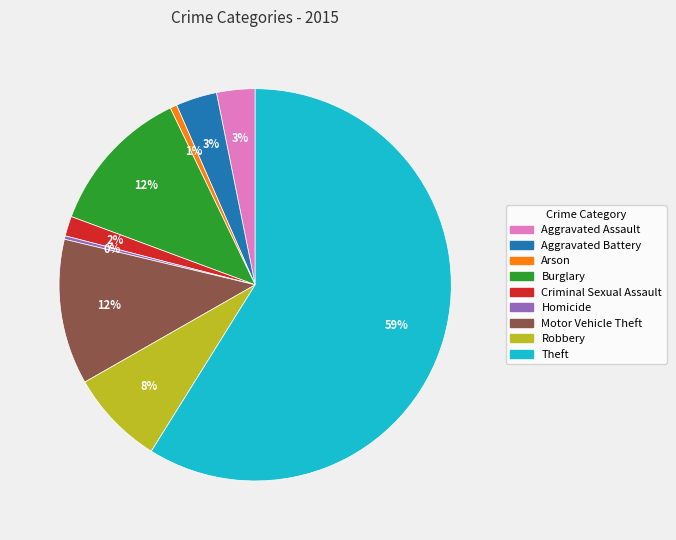

Count the number of slices in the pie.

9